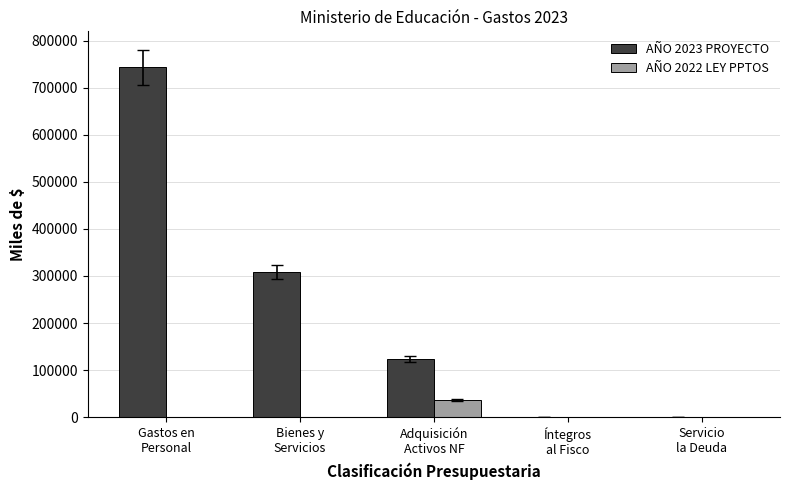

Which series has the largest total across all categories?

AÑO 2023 PROYECTO